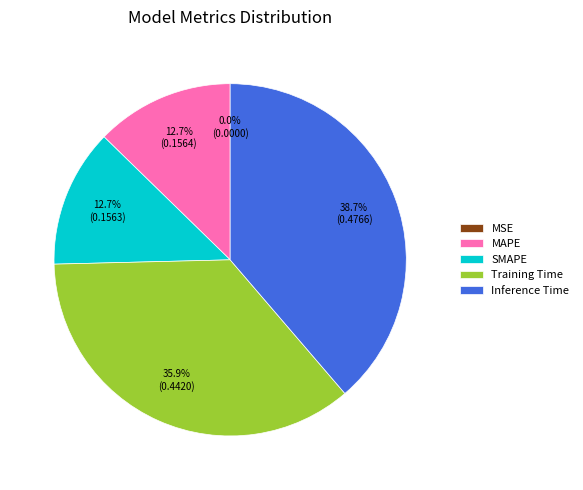

Does any single category account for the majority?

No